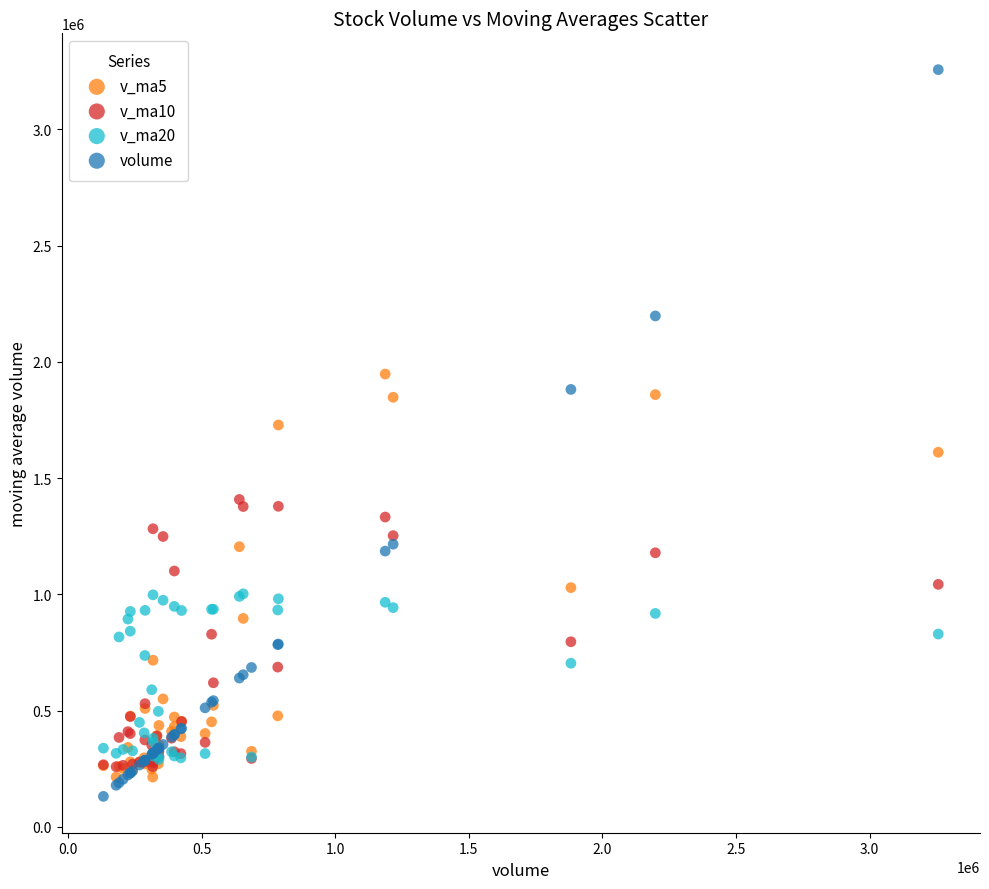

Which series reaches the minimum Y coordinate?

volume